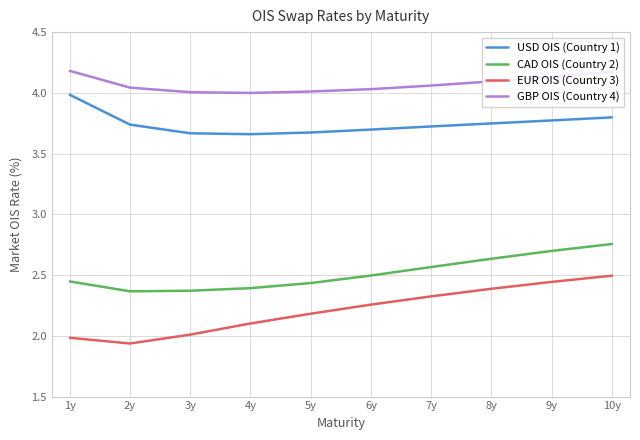

Is the value of EUR OIS (Country 3) at 10y greater than the value of GBP OIS (Country 4) at 4y?

No